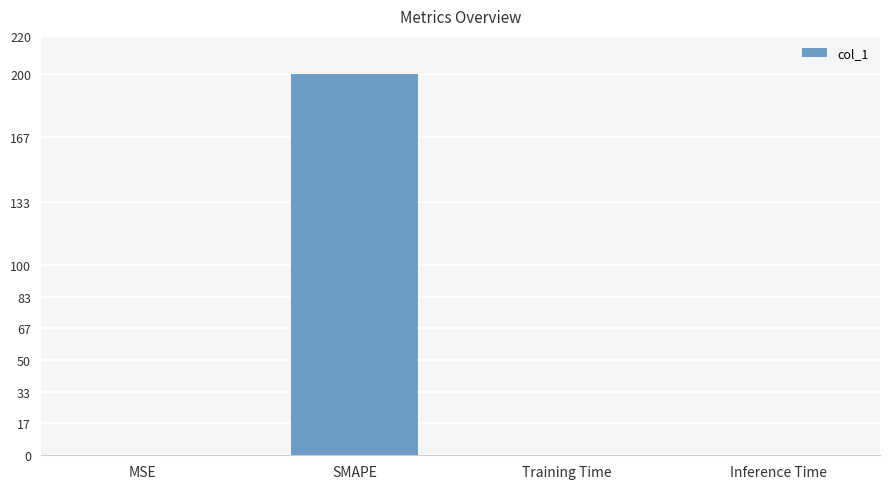

What is the greatest value displayed?

200.0